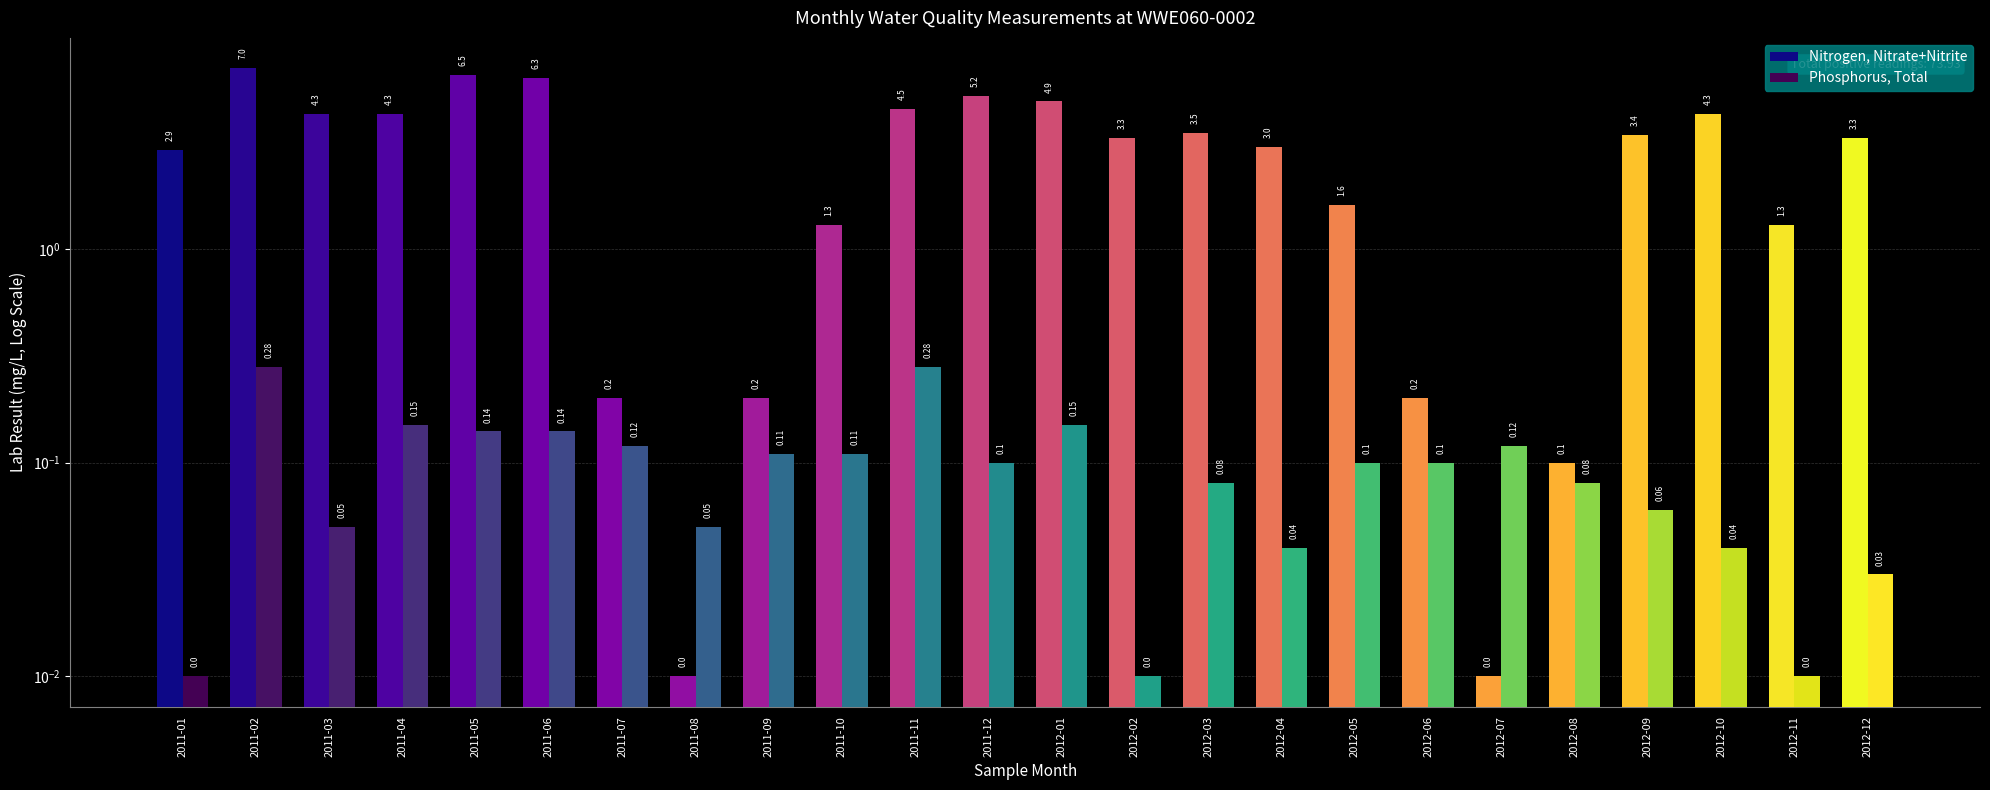

The value of Phosphorus, Total at 2012-01 is 0.0. True or false?

False